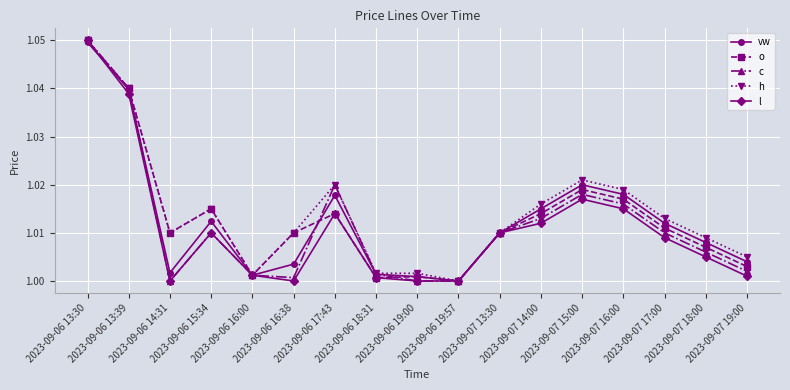

At which label is o closest to 1?

2023-09-06 19:57